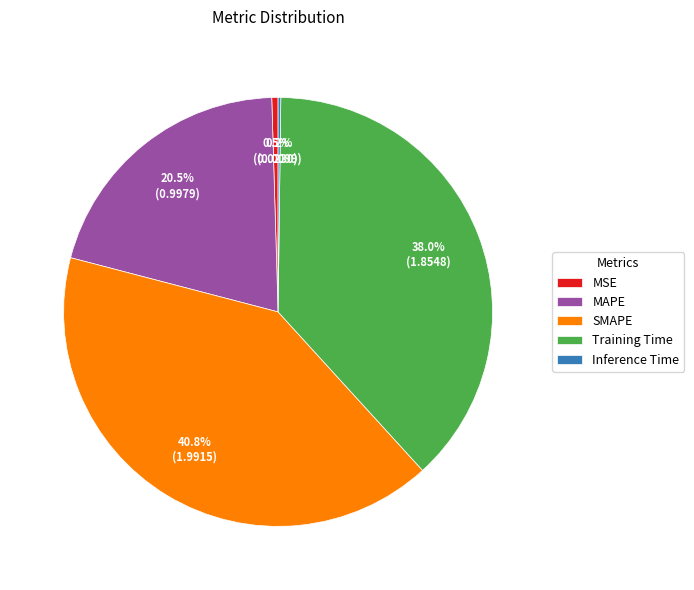

Which category has the biggest portion of the pie?

SMAPE